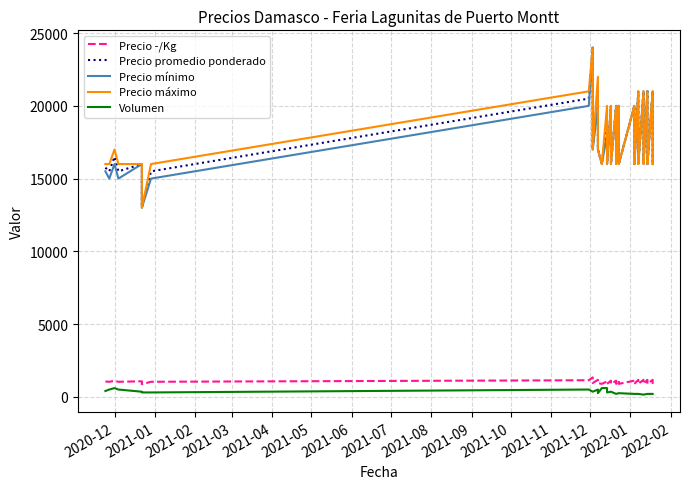

What is the average value of the Precio promedio ponderado series?

17856